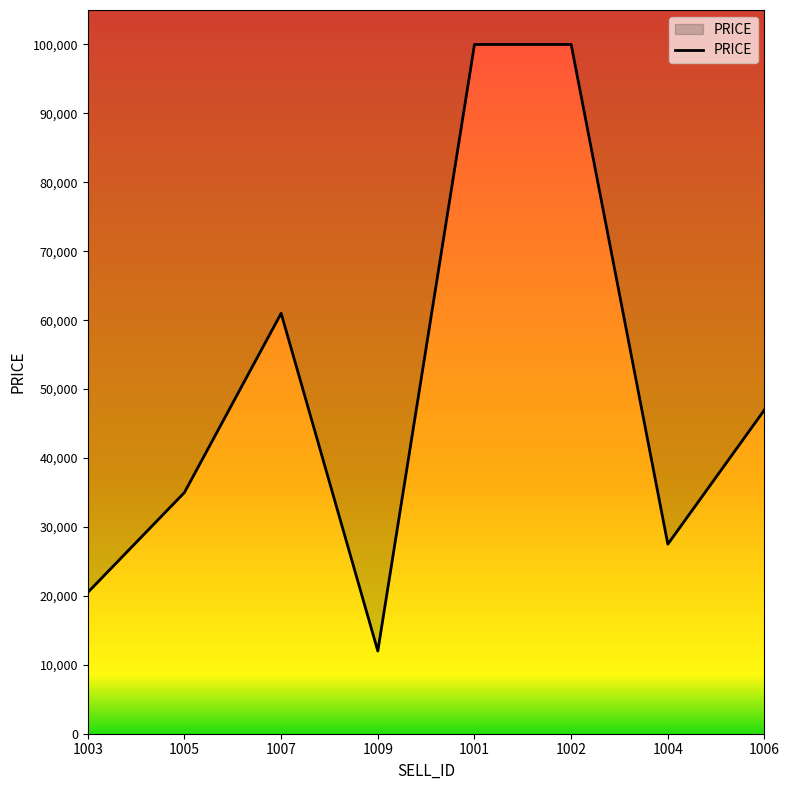

Reading right to left, what are all the values shown in this chart?

47000	27500	100000	100000	12000	61000	35000	20500